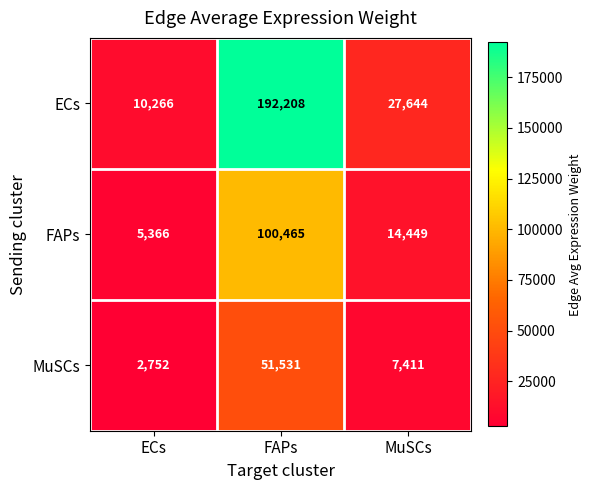

The FAPs series shows 14449 at MuSCs. True or false?

True